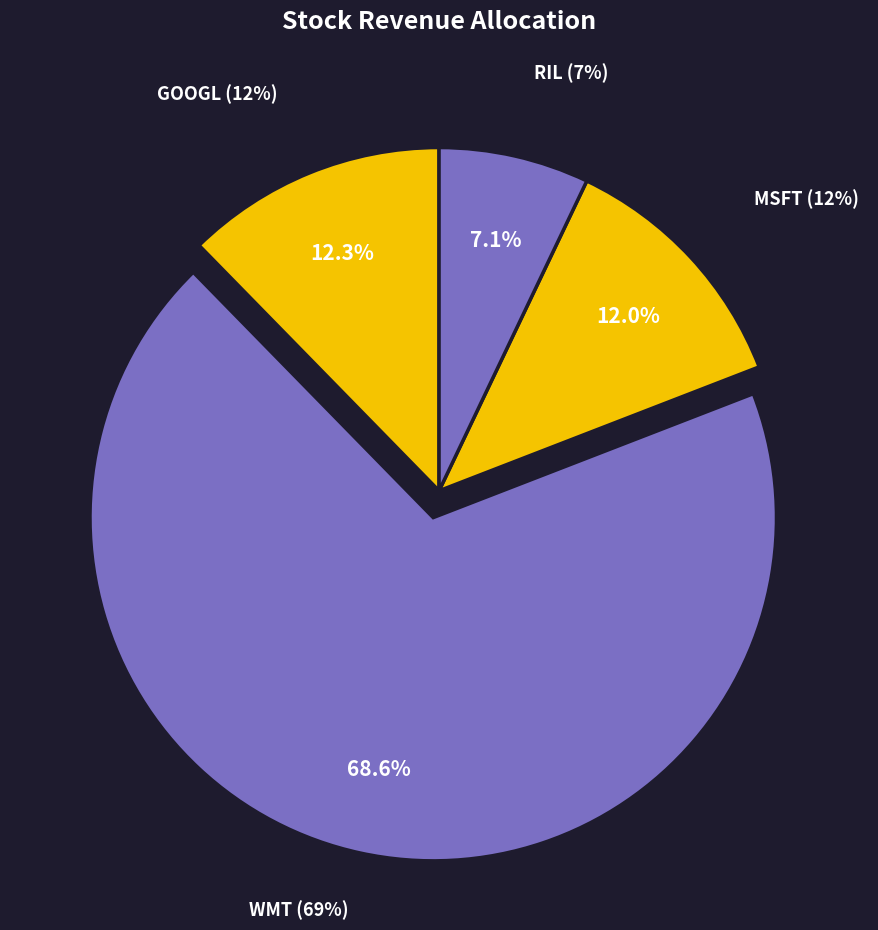

To the nearest percent, what is the difference between the GOOGL and WMT slice percentages?

56%